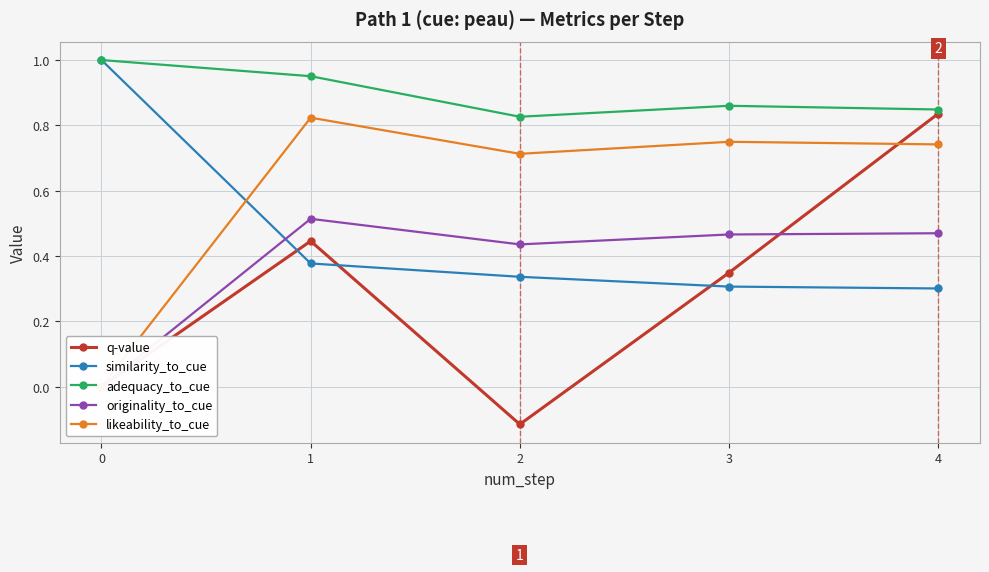

True or false: q-value has more than 0 interior local peaks.

True